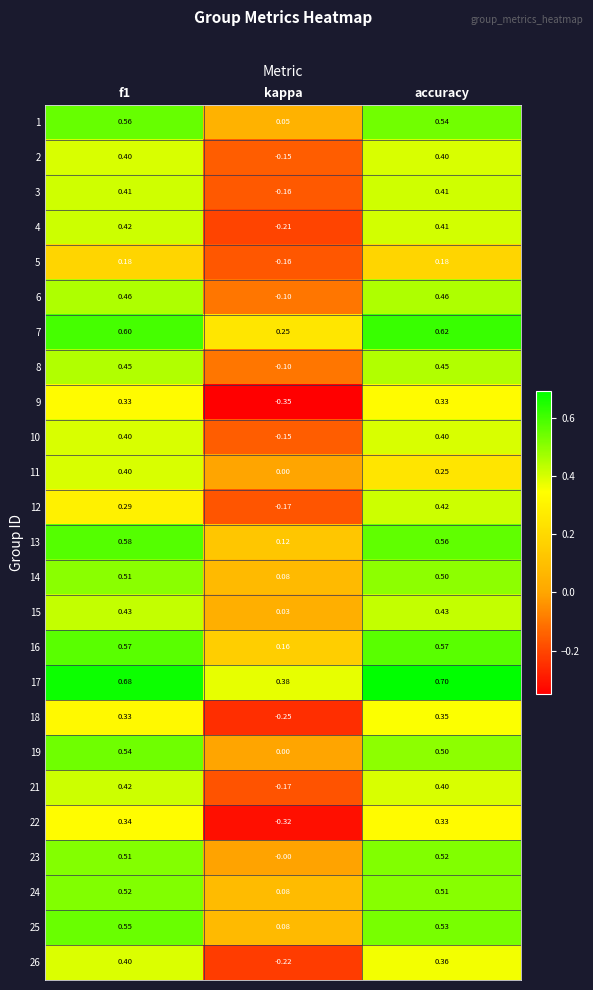

At which label does 24 reach its minimum?

kappa